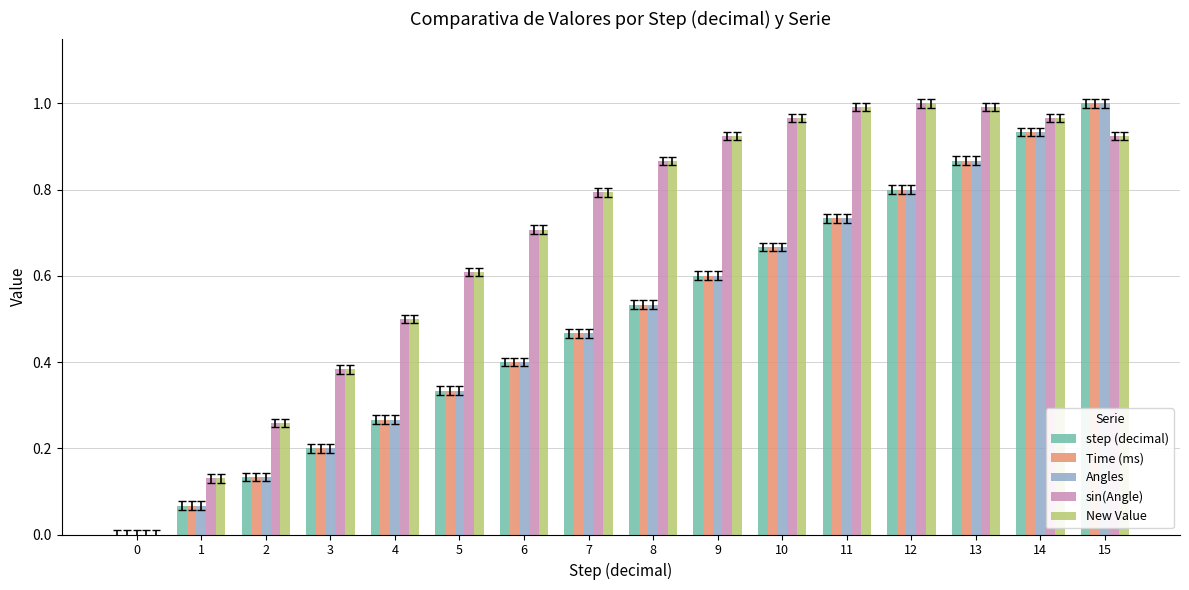

How many groups of bars are there?

16